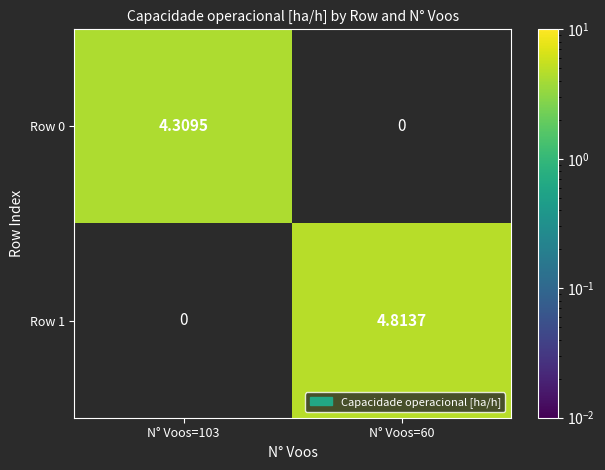

How many data points in Row 1 are less than 4?

1